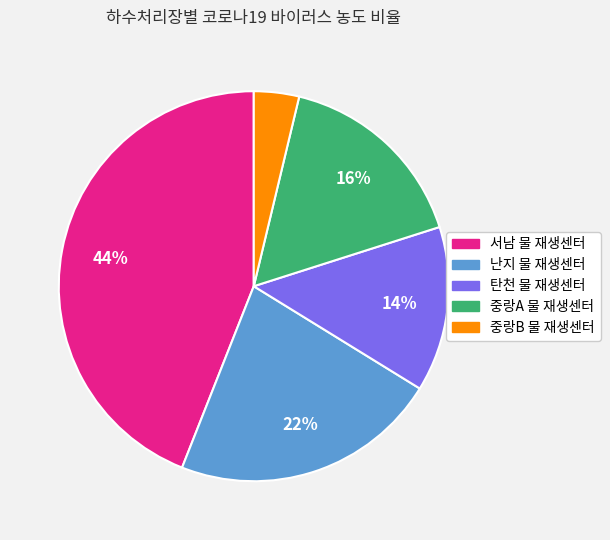

Which has a higher value, 중랑A 물 재생센터 or 서남 물 재생센터?

서남 물 재생센터